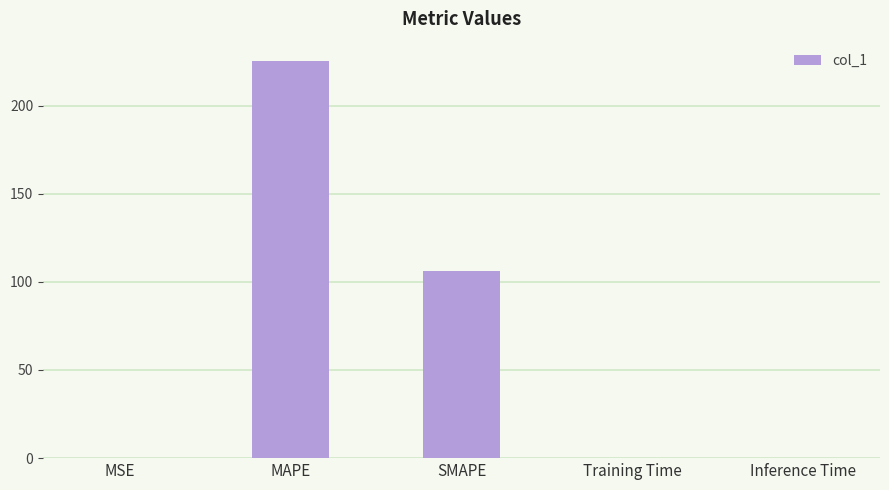

Where is the data nearest to the value 112?

SMAPE